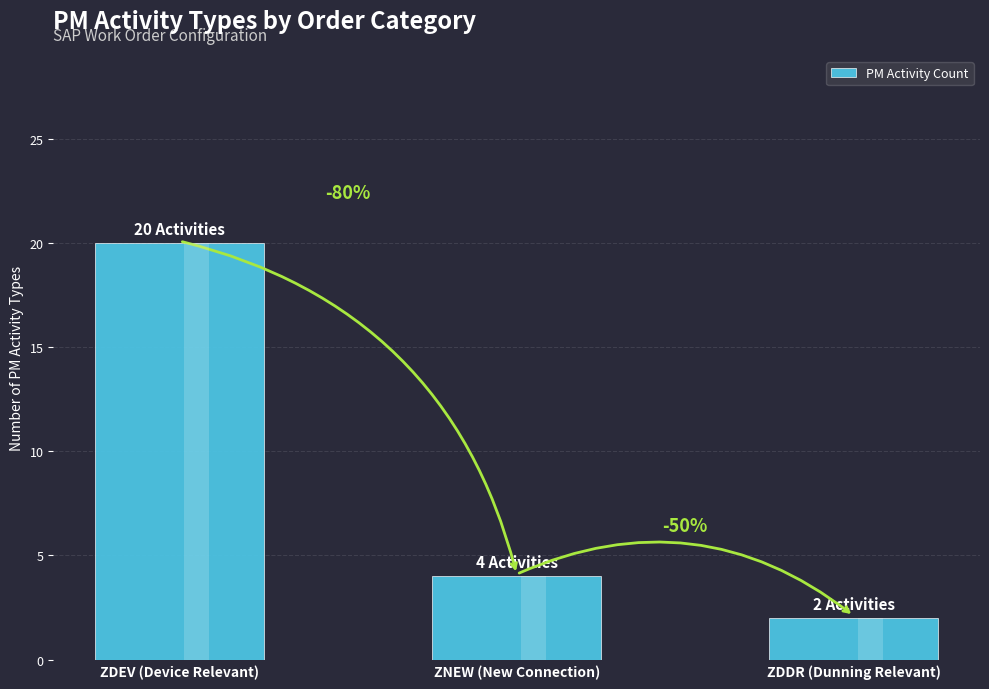

Reading left to right, list all the values displayed in this chart.

ZDEV (Device Relevant)=20	ZNEW (New Connection)=4	ZDDR (Dunning Relevant)=2